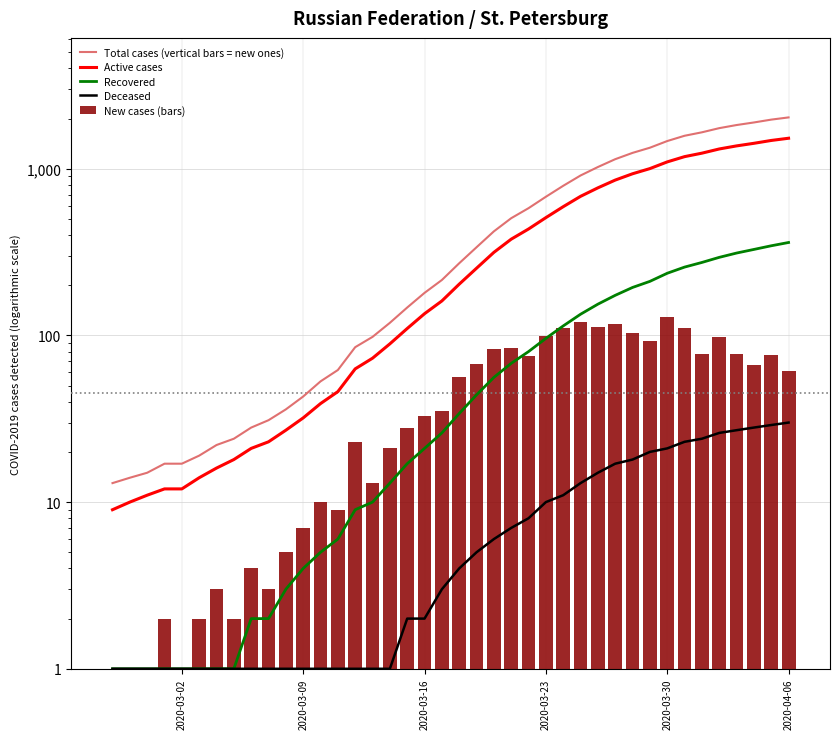

How many data points does each series have?

40